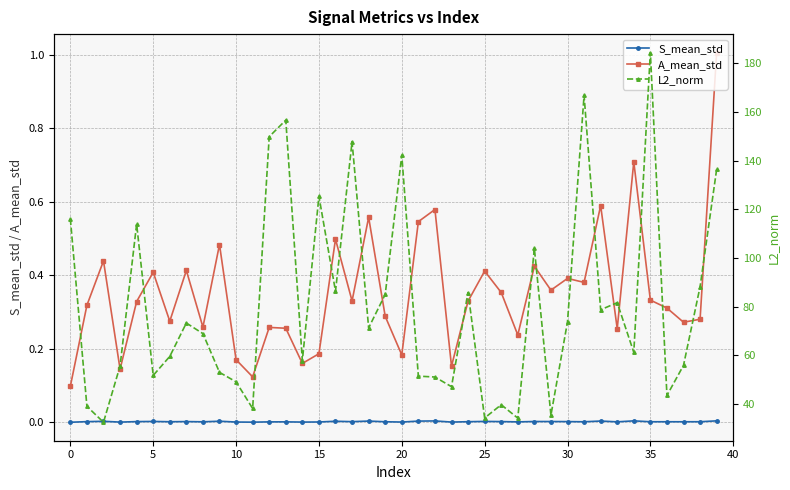

Is it true that S_mean_std equals 0.0 at 30?

True